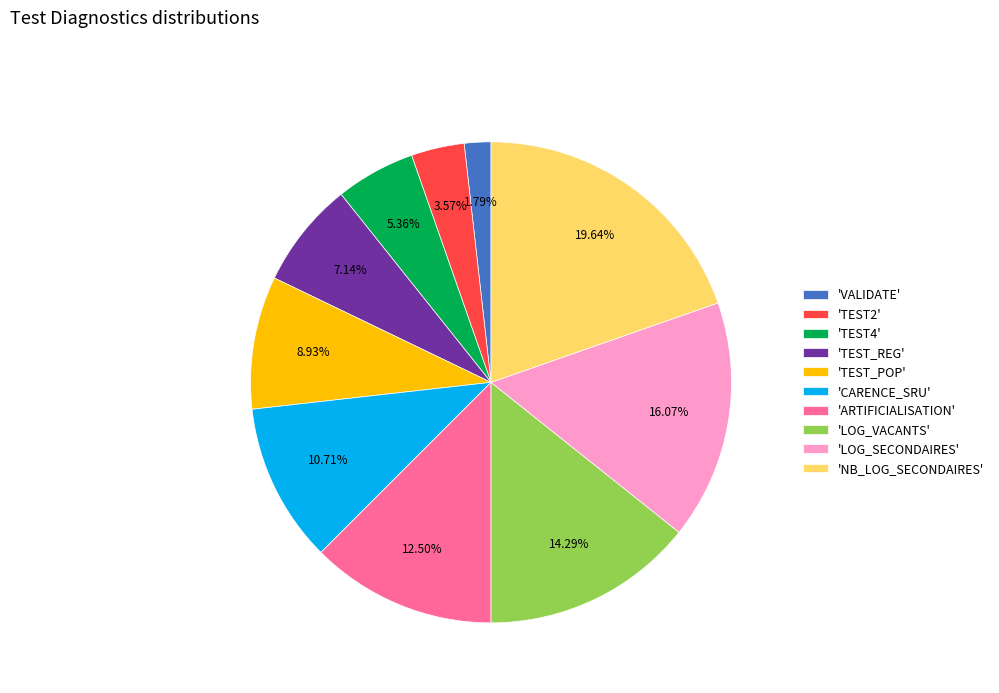

Rank the categories by value from lowest to highest.

'VALIDATE', 'TEST2', 'TEST4', 'TEST_REG', 'TEST_POP', 'CARENCE_SRU', 'ARTIFICIALISATION', 'LOG_VACANTS', 'LOG_SECONDAIRES', 'NB_LOG_SECONDAIRES'